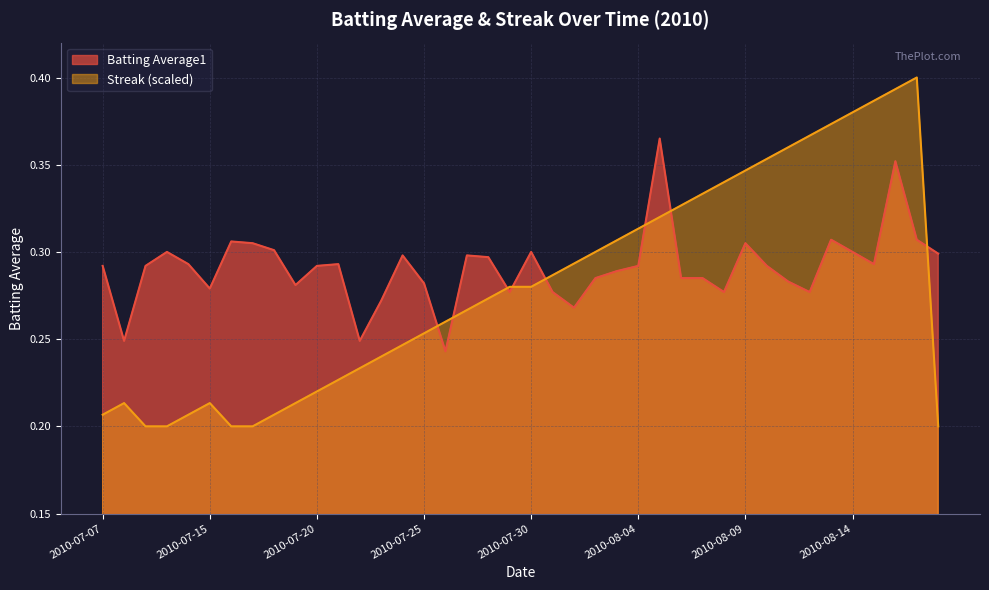

What is the sum of all Batting Average1 values?

11.6